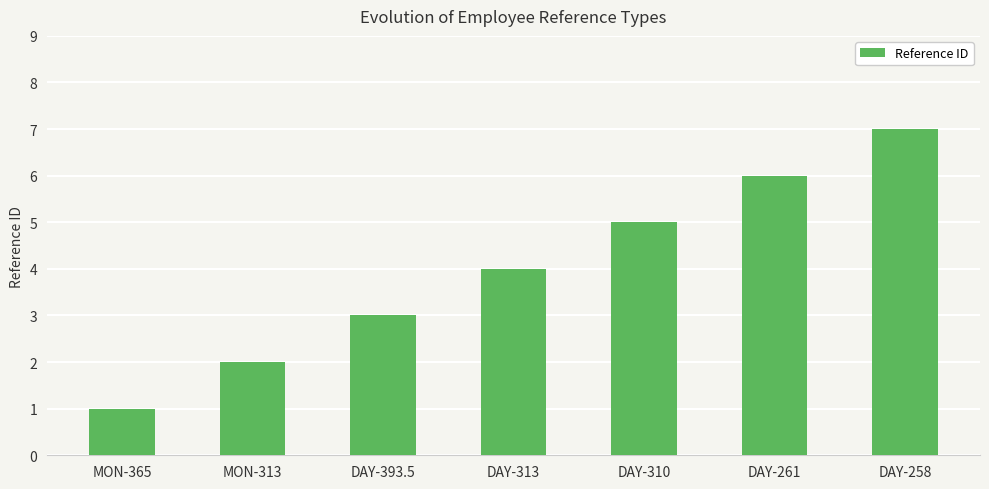

Which has a higher value, DAY-393.5 or MON-365?

DAY-393.5